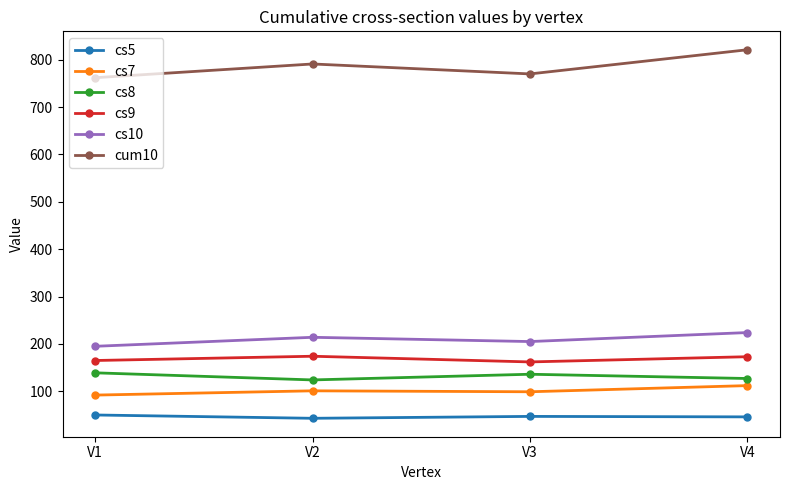

What is the minimum value shown in the chart?

43